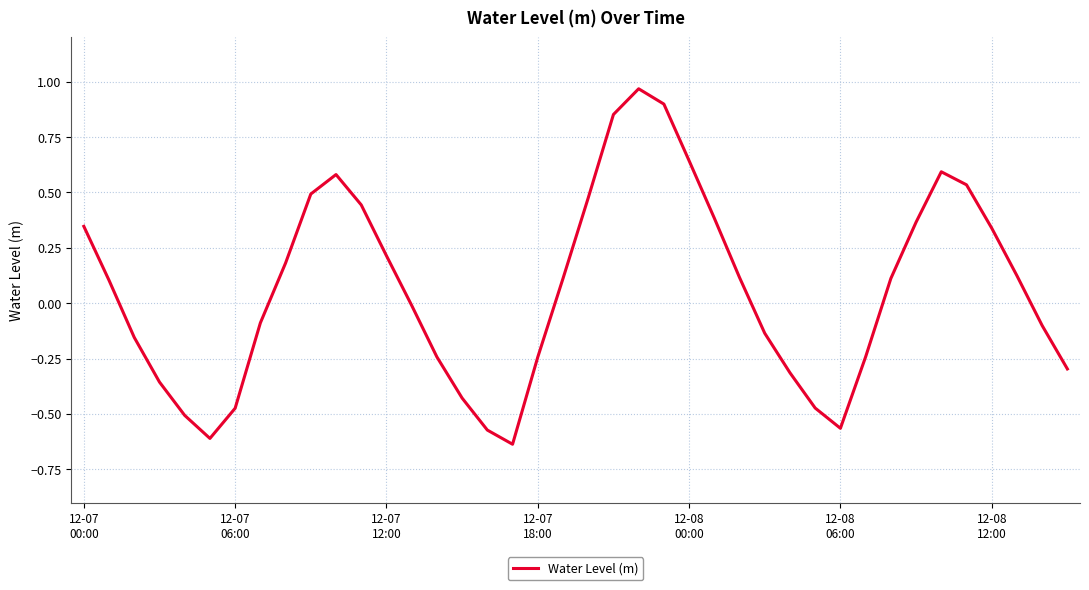

How many lines are shown in the chart?

1